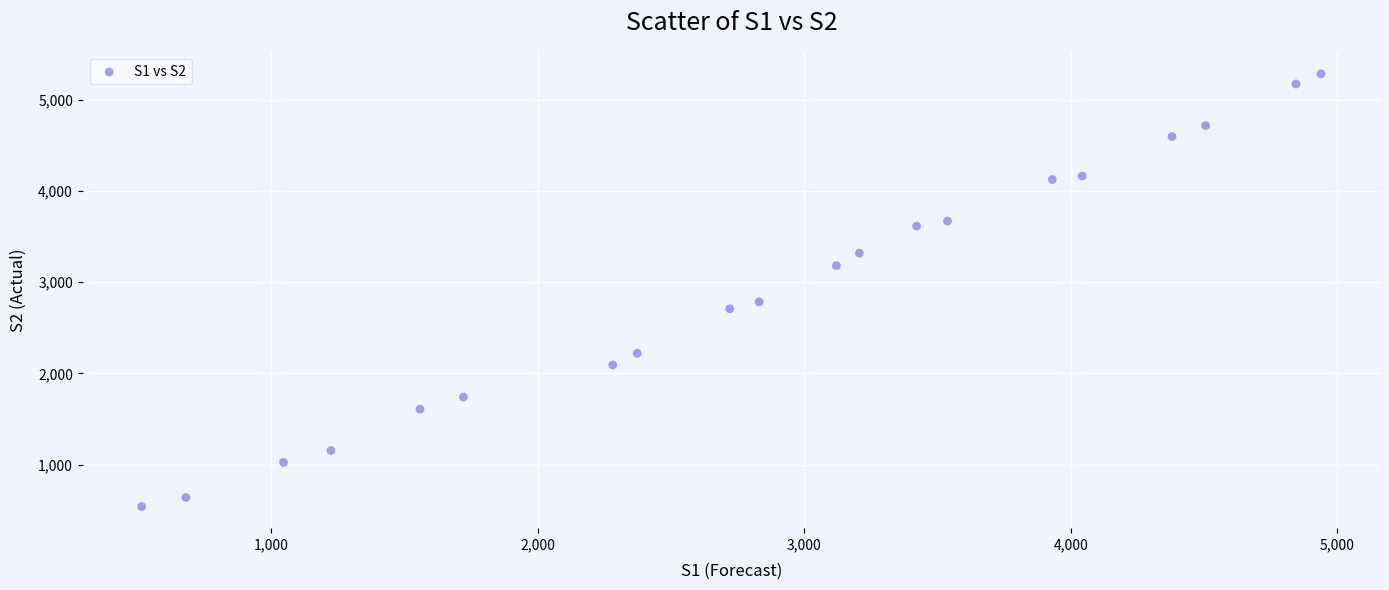

What Y value in the scatter plot is closest to 2913?

2785